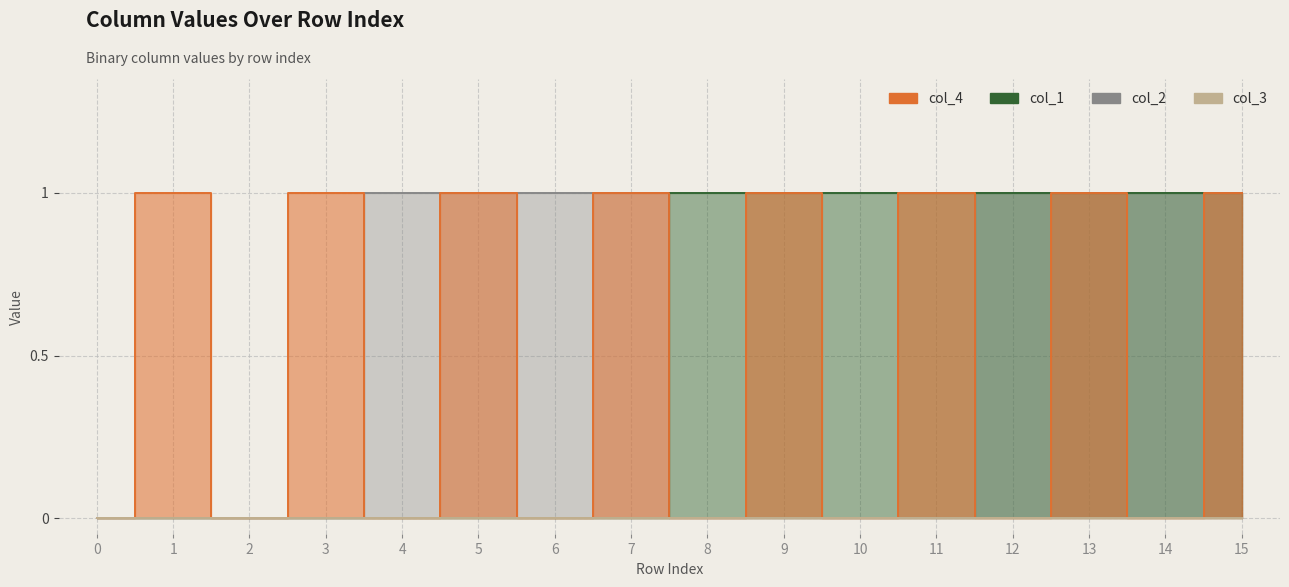

Between 5 and 12, which is larger?

5